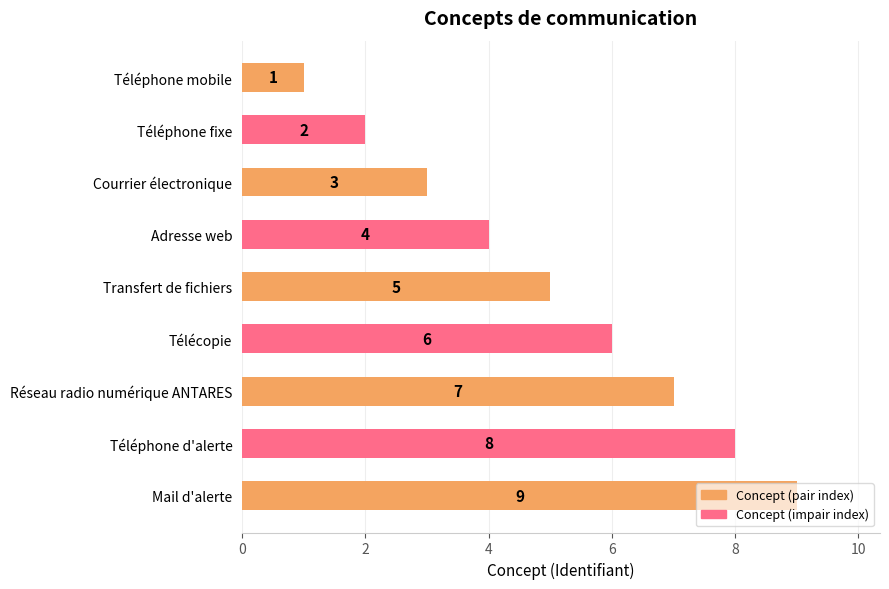

True or false: the data shows 9 at Mail d'alerte.

True